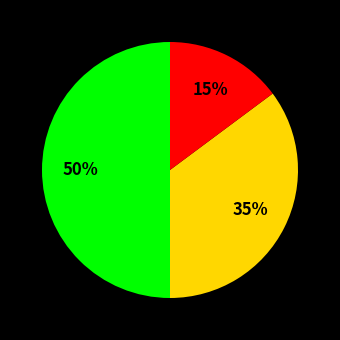

To the nearest percent, what is the average slice percentage?

33%